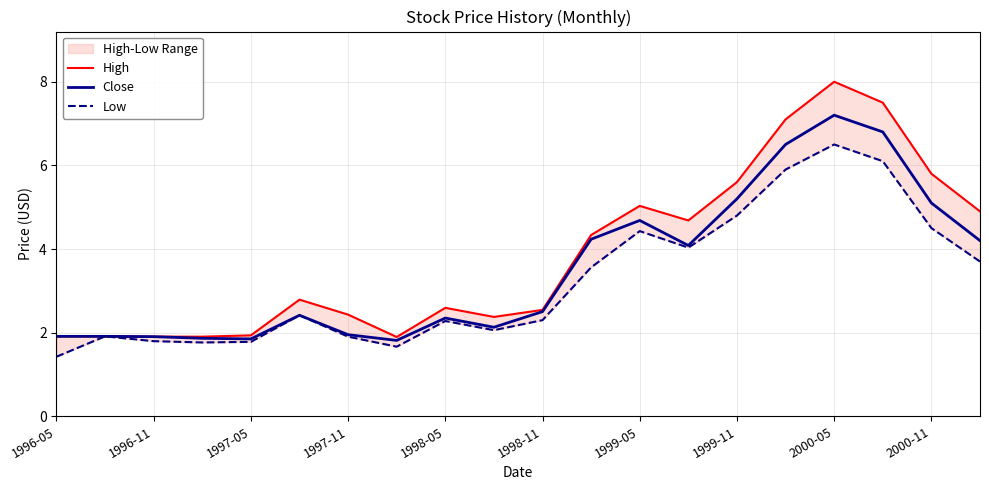

The value of Close at 1998-11 is 4.4. True or false?

False